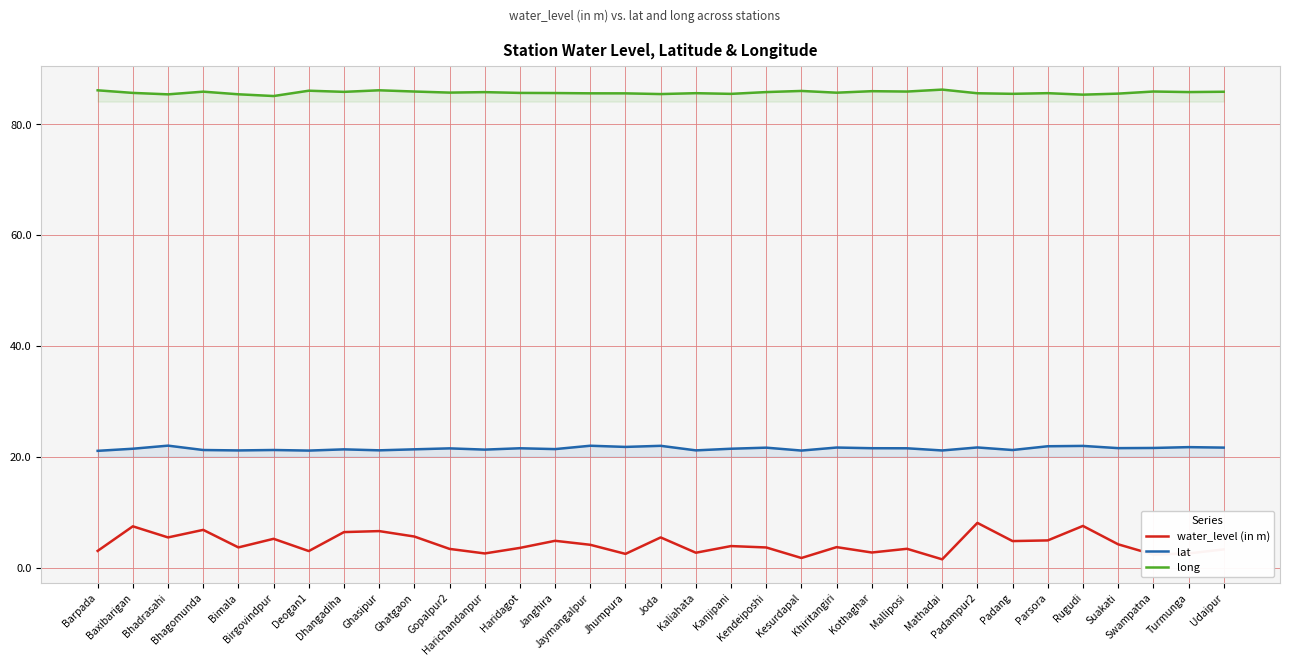

The water_level (in m) series shows 4.3 at Suakati. True or false?

True